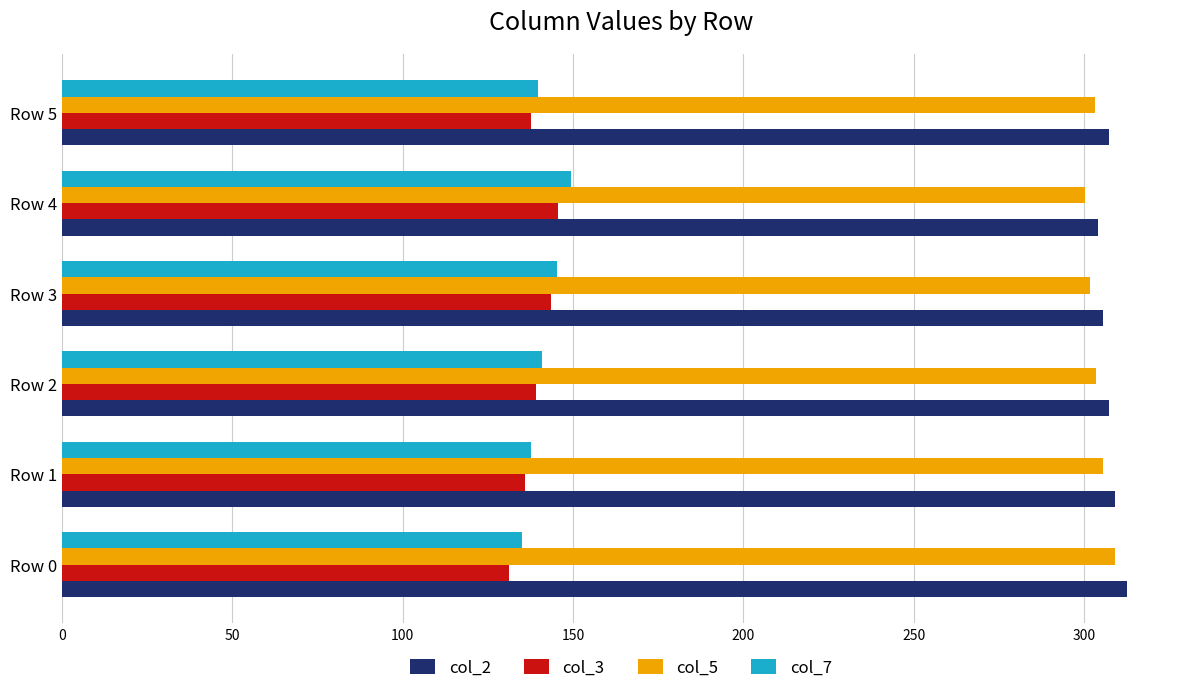

At which label does col_7 reach its peak?

Row 4